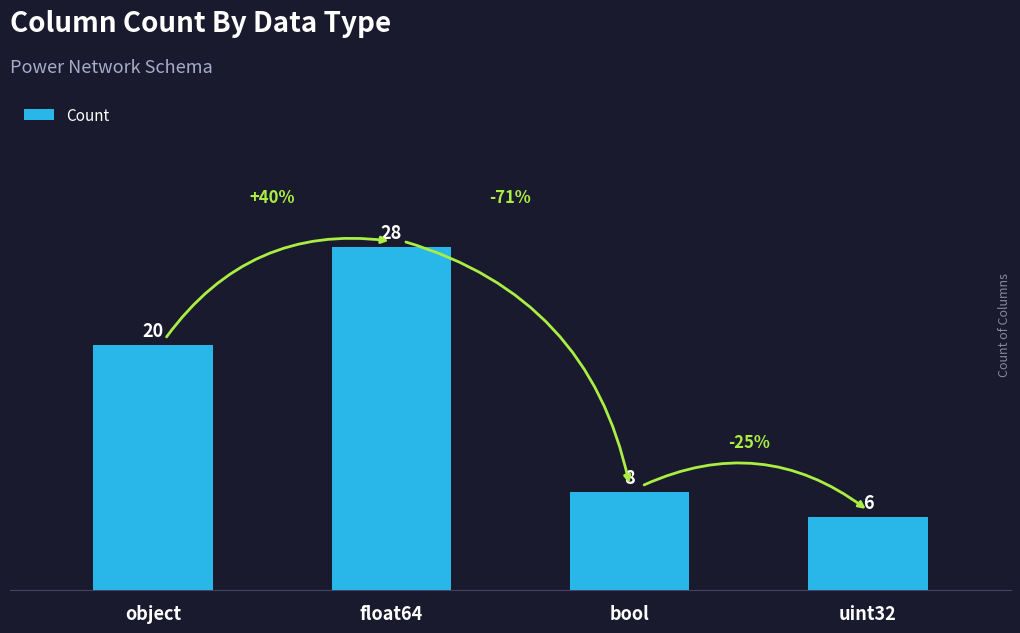

What is the sum of the values at float64 and bool?

36